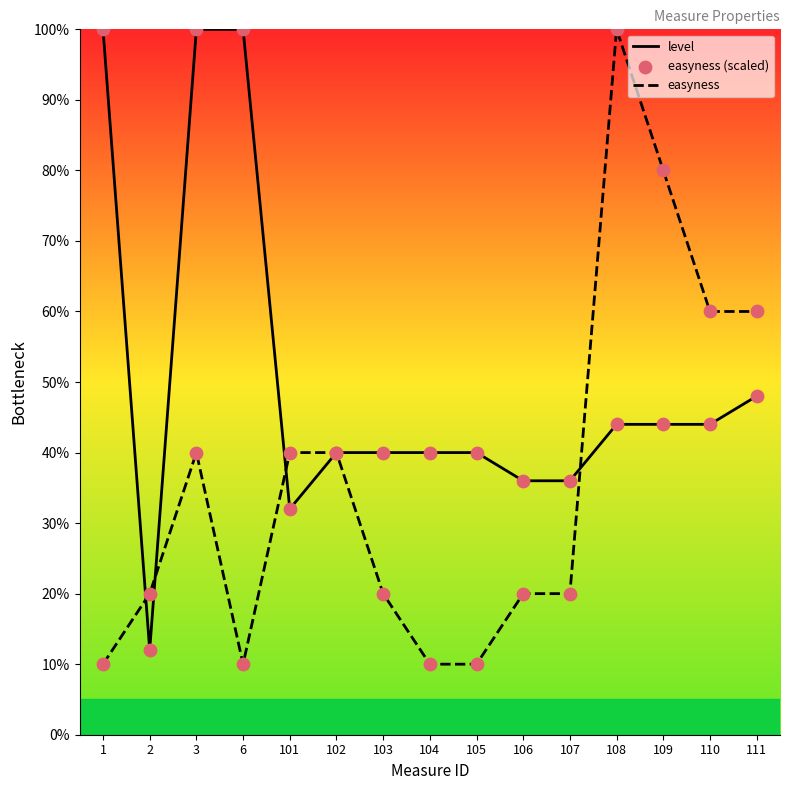

At which category is the sum across all series the highest?

108